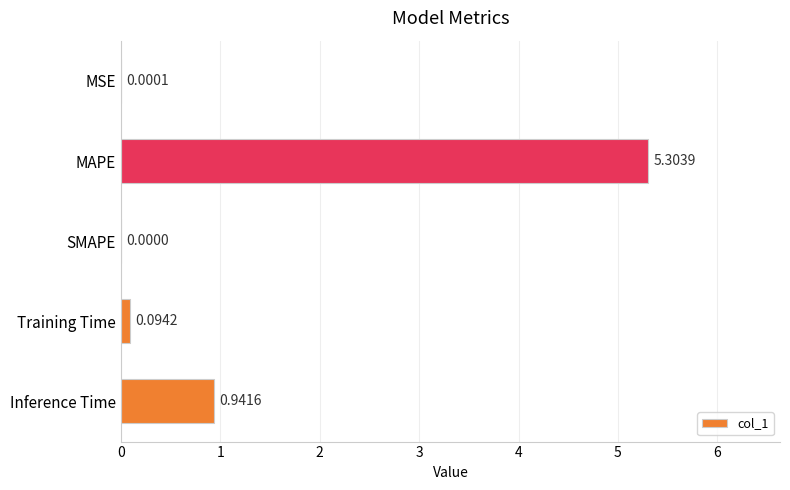

Are the bars grouped side by side (vs. stacked)?

No